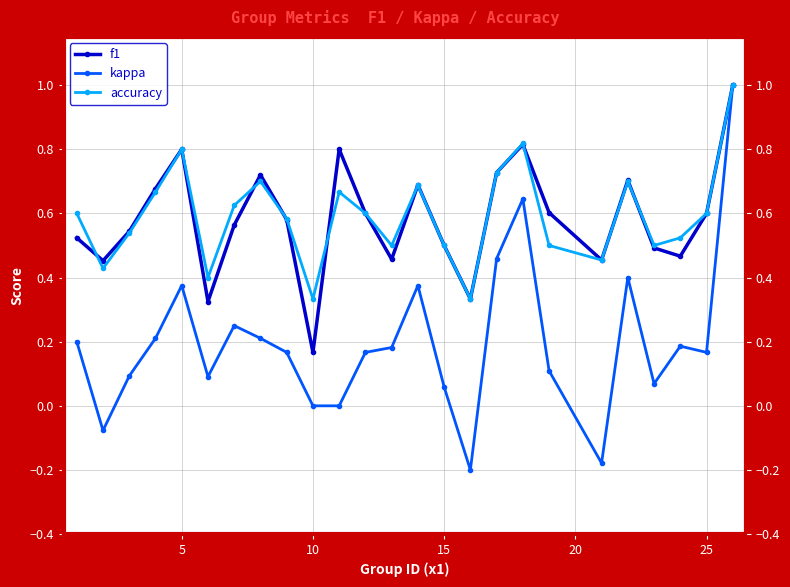

What is the lowest value of the f1 series?

0.2